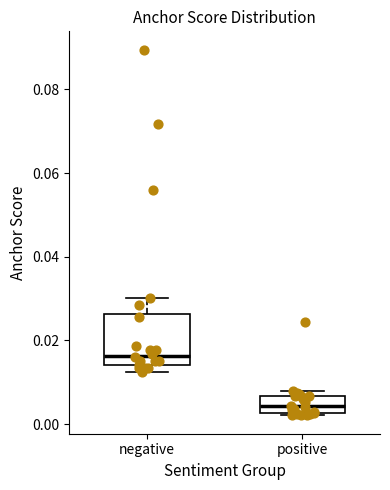

Reading left to right, transcribe this box plot: for each box, give where its median line is, the range the box spans, and where its two whiskers end, as read against the y-axis. The values are not printed on the chart, so give them approximately, as read against the axis.

negative: median 0.016, box 0.014 to 0.026, whiskers 0.012 to 0.030
positive: median 0.004, box 0.002 to 0.006, whiskers 0.002 to 0.008